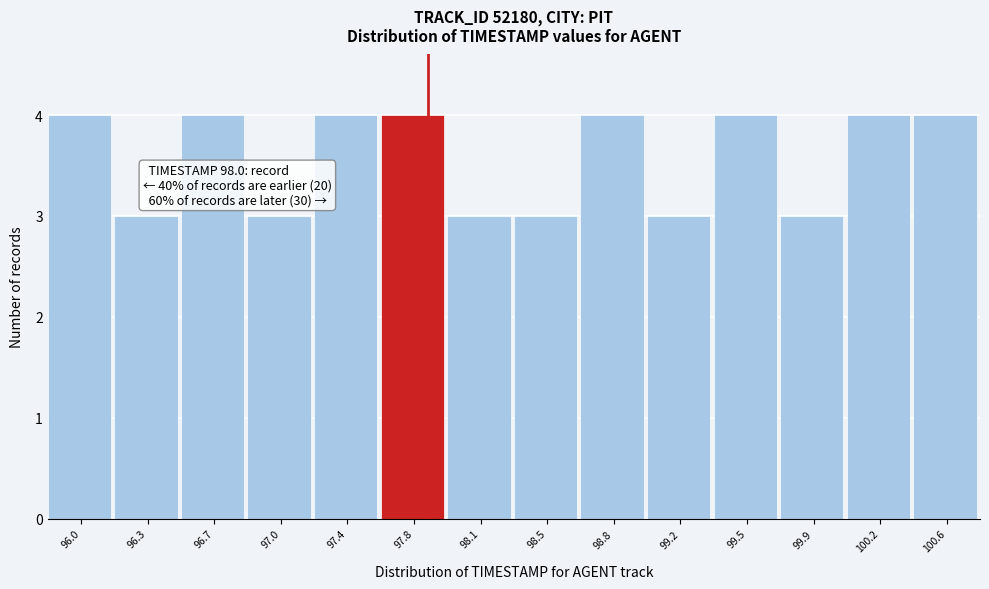

Reading left to right, transcribe all the data shown in this chart.

96.0=4	96.3=3	96.7=4	97.0=3	97.4=4	97.8=4	98.1=3	98.5=3	98.8=4	99.2=3	99.5=4	99.9=3	100.2=4	100.6=4